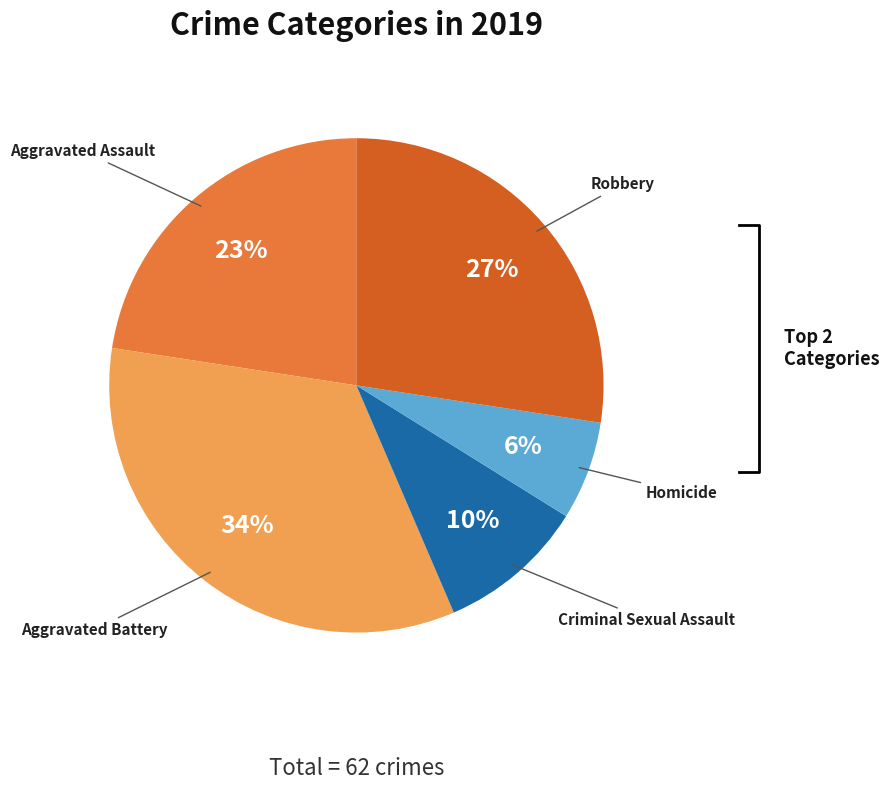

Approximately how many times larger is the value at Homicide compared to Aggravated Assault?

0.3